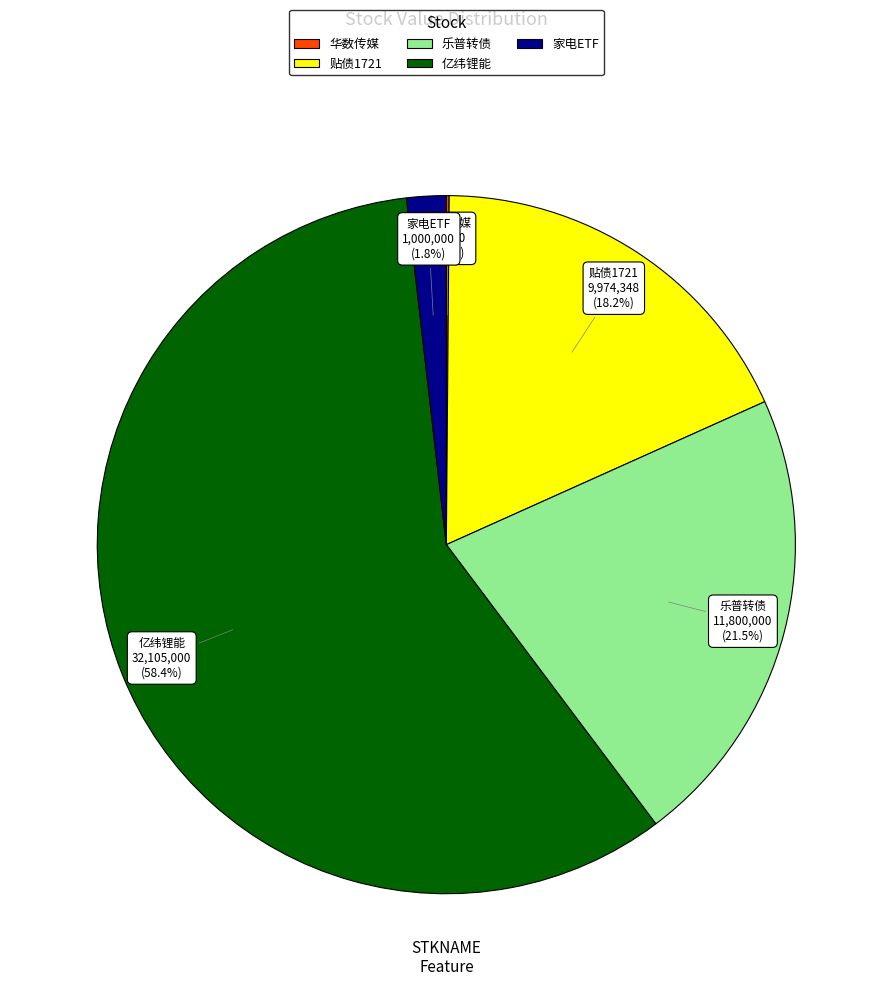

Is there any slice that represents more than half of the pie?

Yes